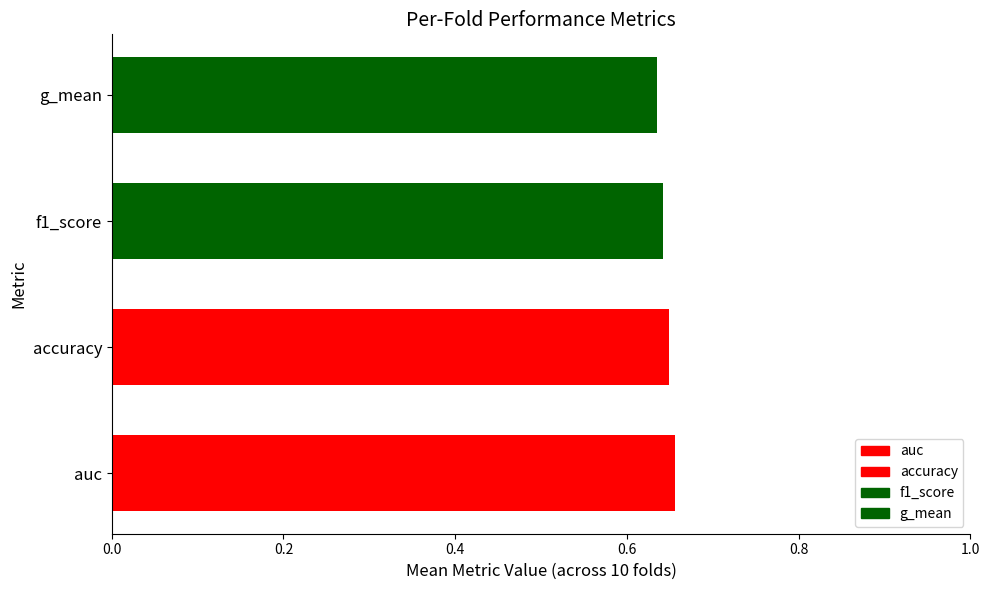

How many values are between 0 and 1?

4